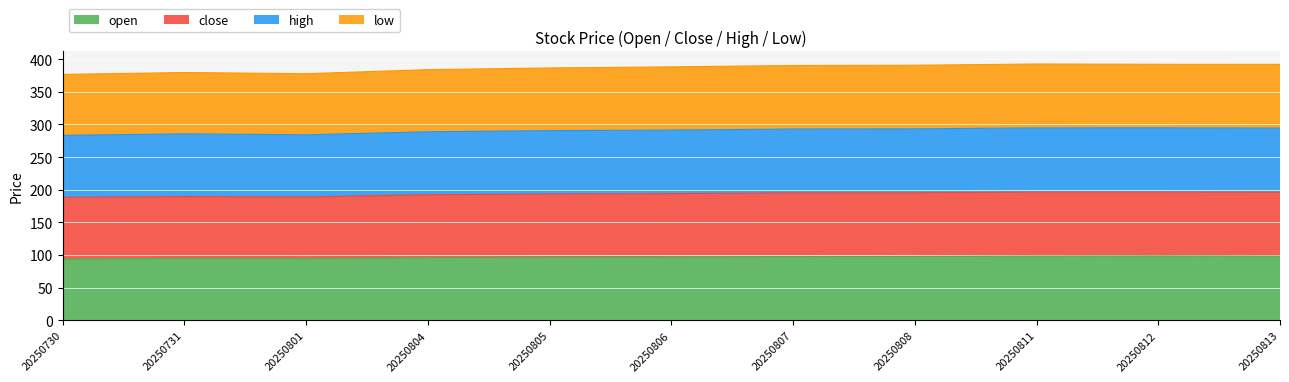

At how many categories does at least one series exceed 377?

10